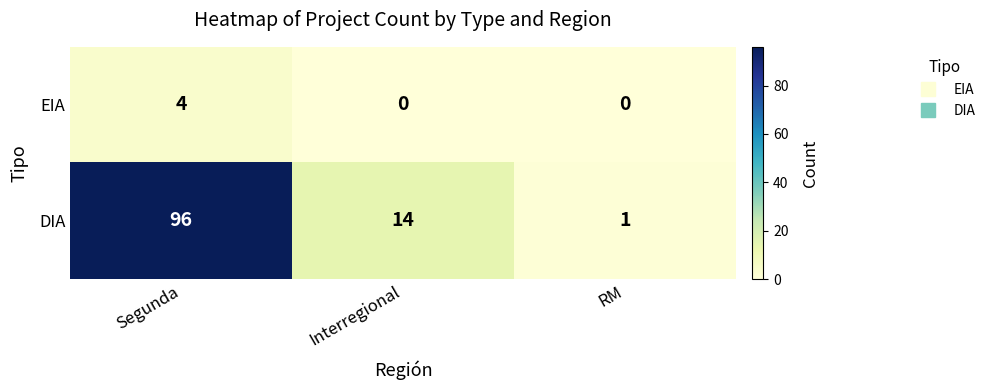

Rank the series at RM from highest to lowest value.

DIA, EIA